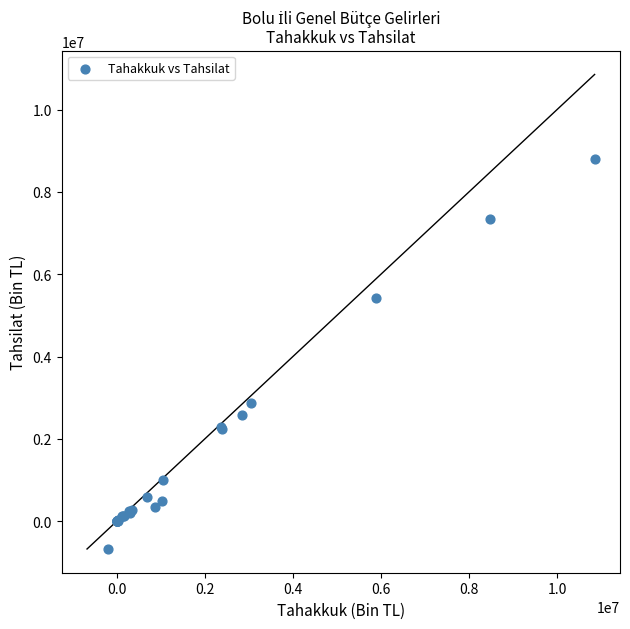

What Y value in the scatter plot is closest to 4059772?

2862658.8